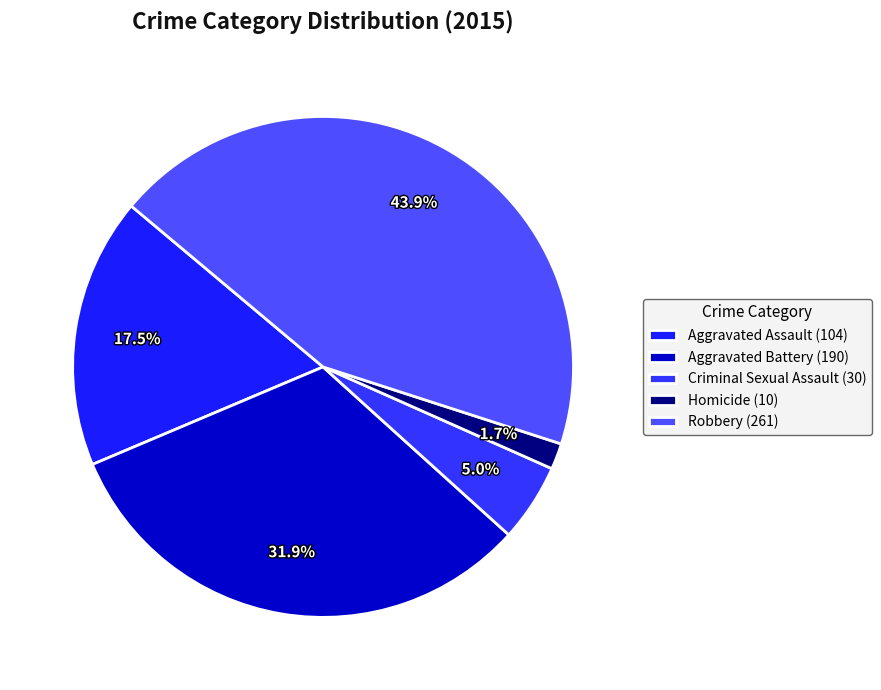

Is it true that Aggravated Battery is 23% of the pie?

False